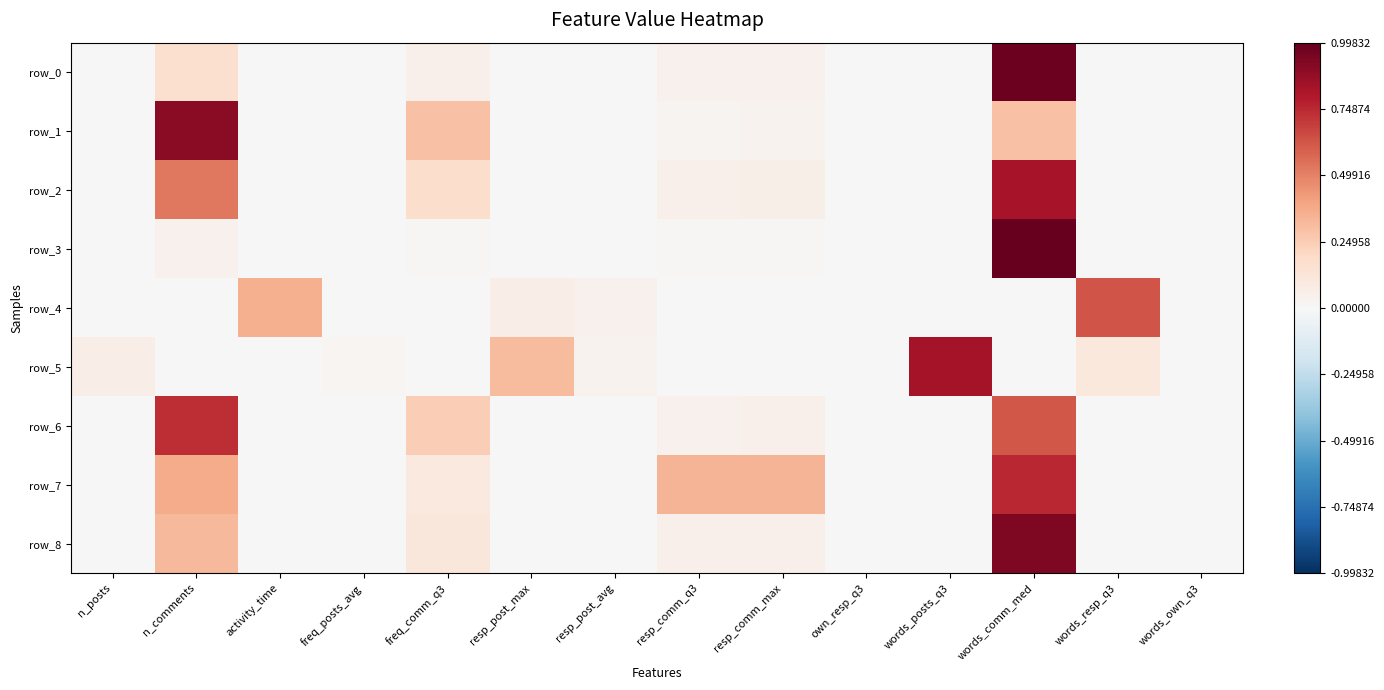

Where does the row_7 series first go above 0?

n_comments